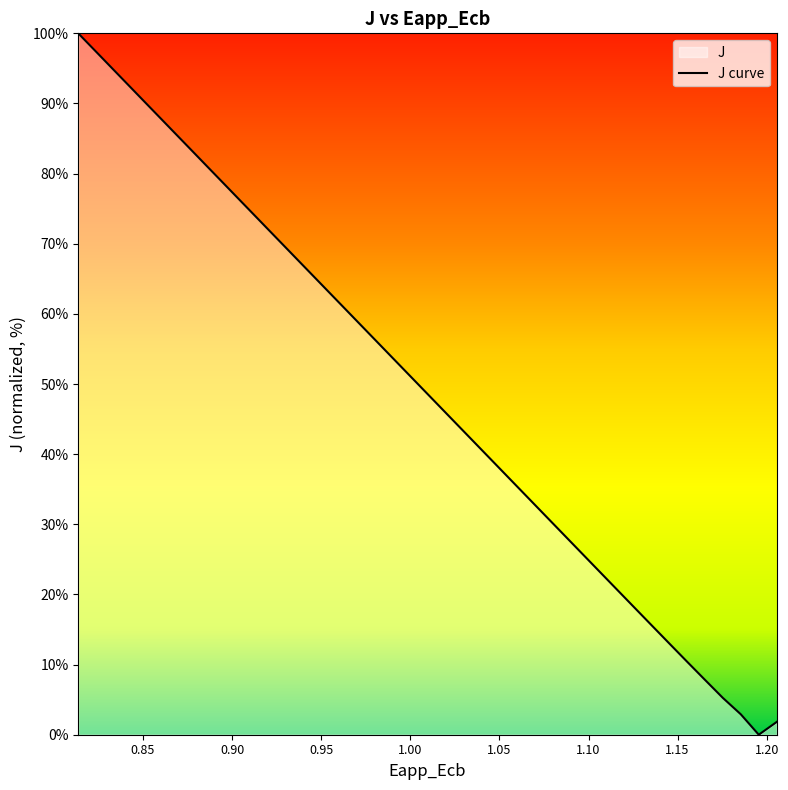

What is the difference between the maximum and minimum values?

100.0